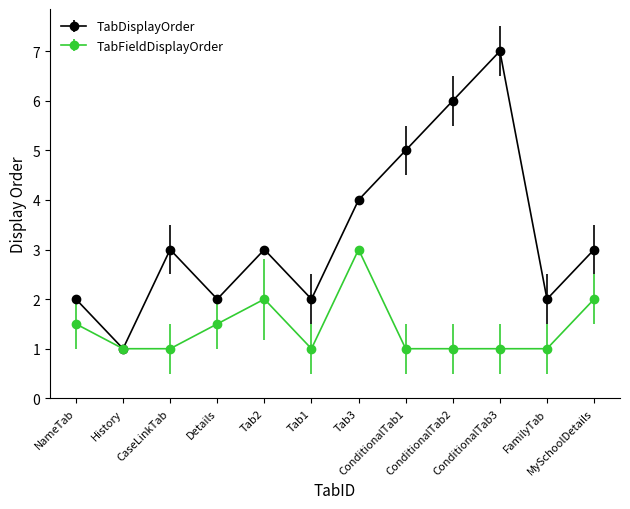

What is the minimum value shown in the chart?

1.0